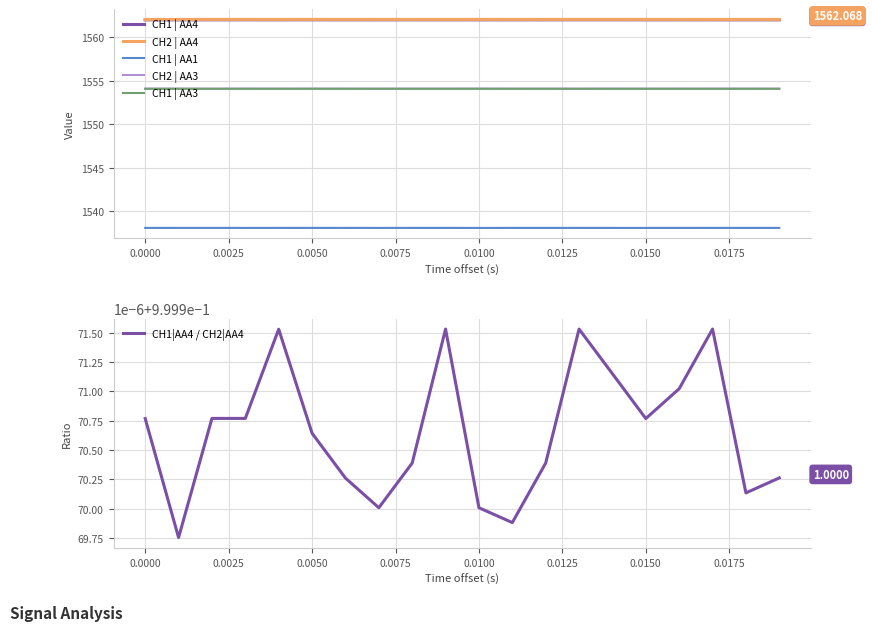

True or false: CH2 | AA4 and CH2 | AA3 intersect in this chart.

False